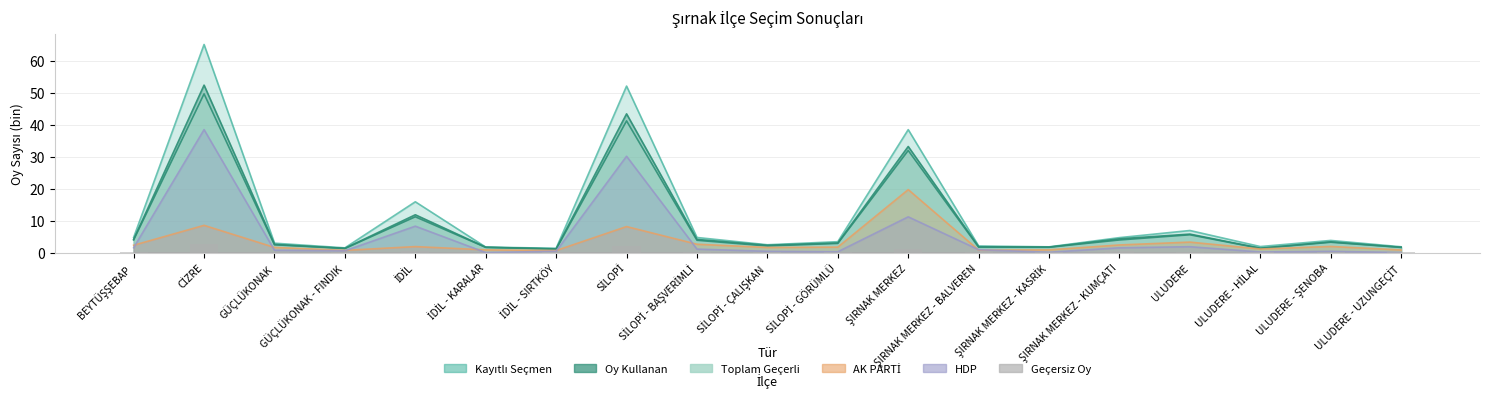

At which label is the value closest to 1?

ŞIRNAK MERKEZ